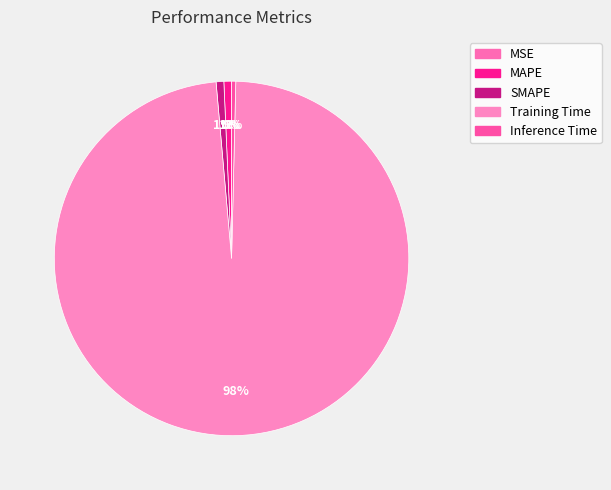

How many segments does this pie chart have?

5